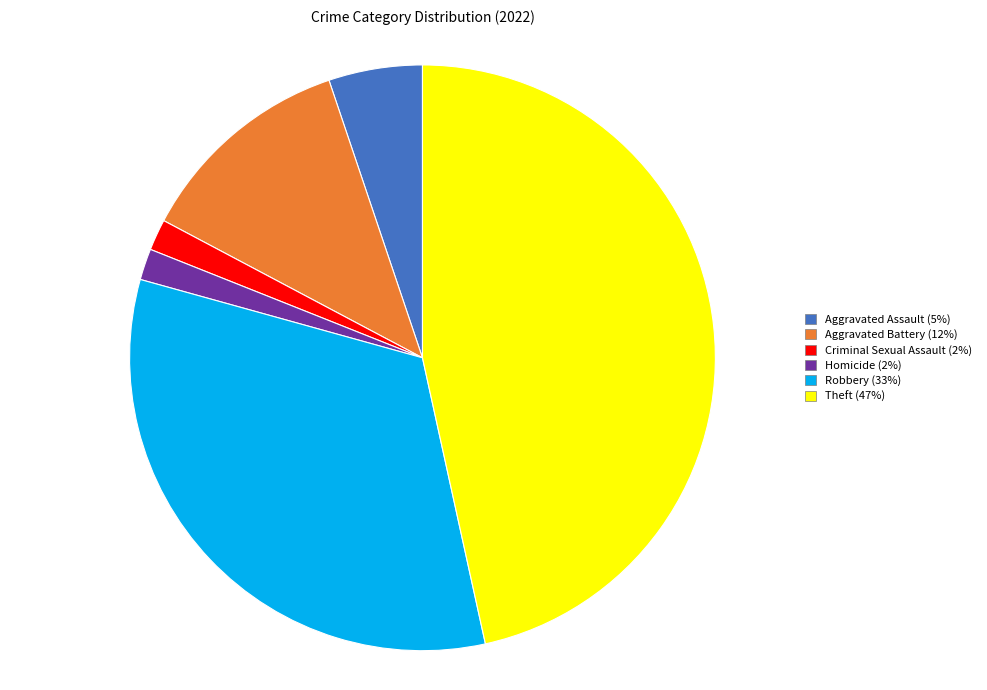

Is there a majority slice in this chart?

No